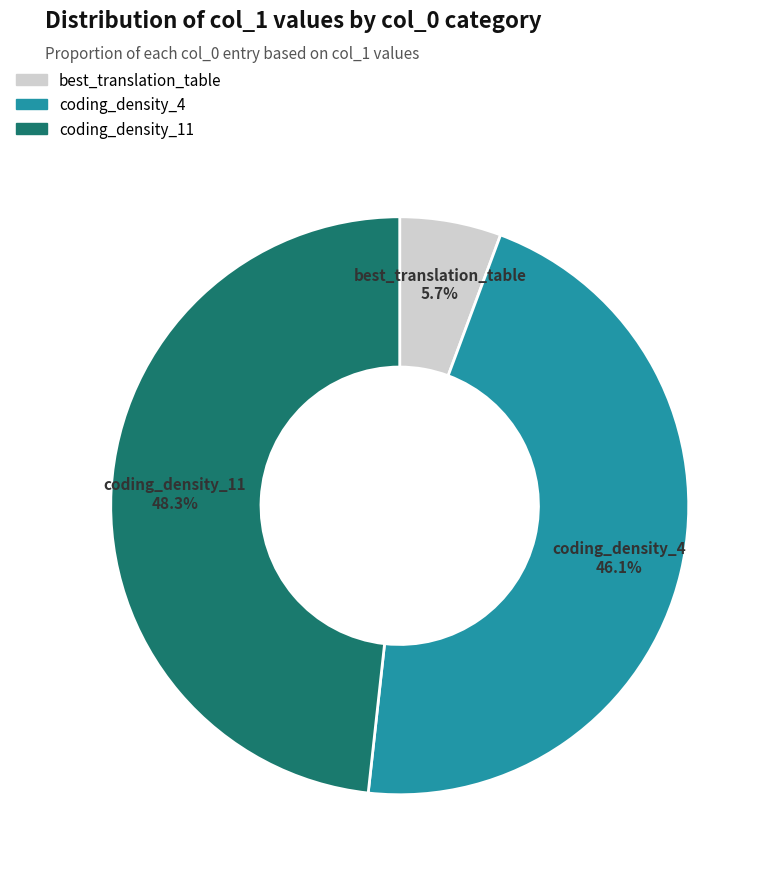

Between coding_density_11 and coding_density_4, which is larger?

coding_density_11